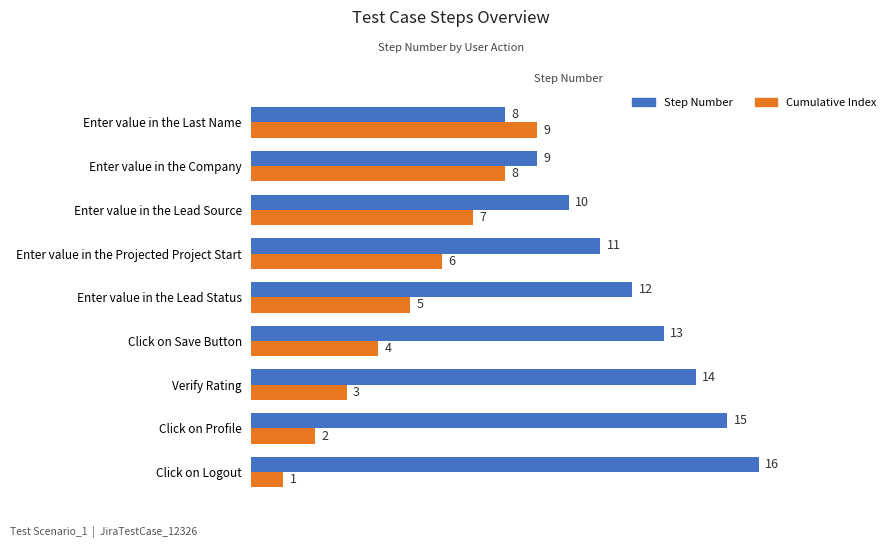

At Click on Profile, list the series in order from largest to smallest.

Step Number, Cumulative Index